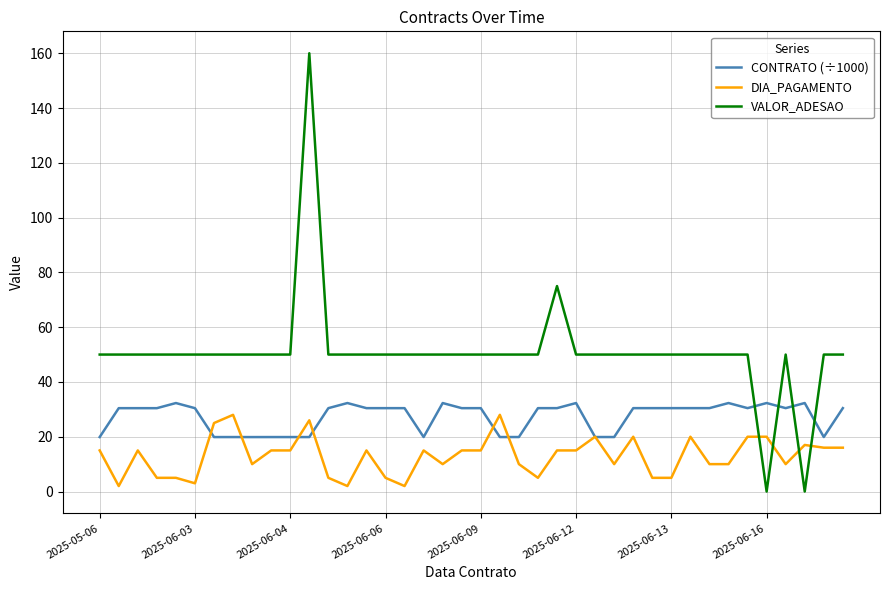

What is the difference between the second highest and minimum values in the VALOR_ADESAO series?

75.0